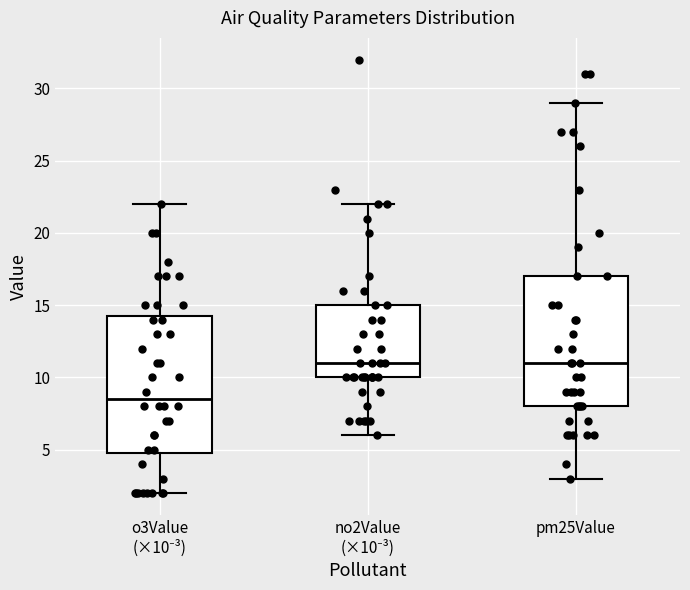

Comparing the boxes themselves (not the whiskers), which one is the tallest?

o3Value (×10⁻³)